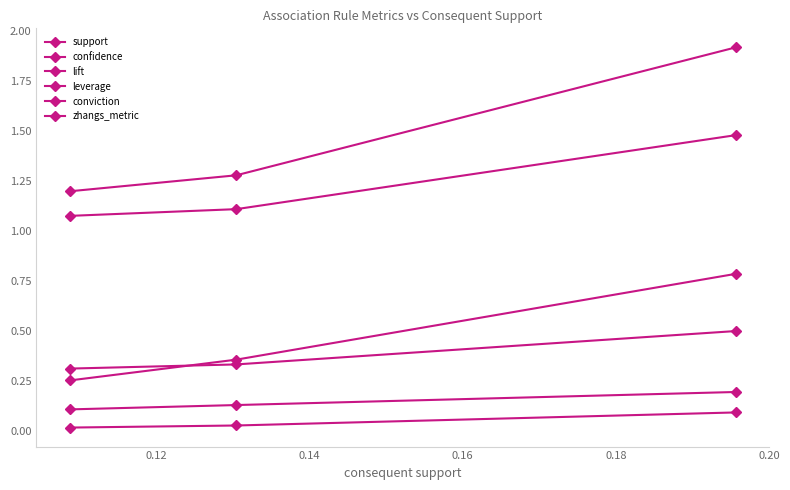

Is this an area chart (filled region under the line)?

No